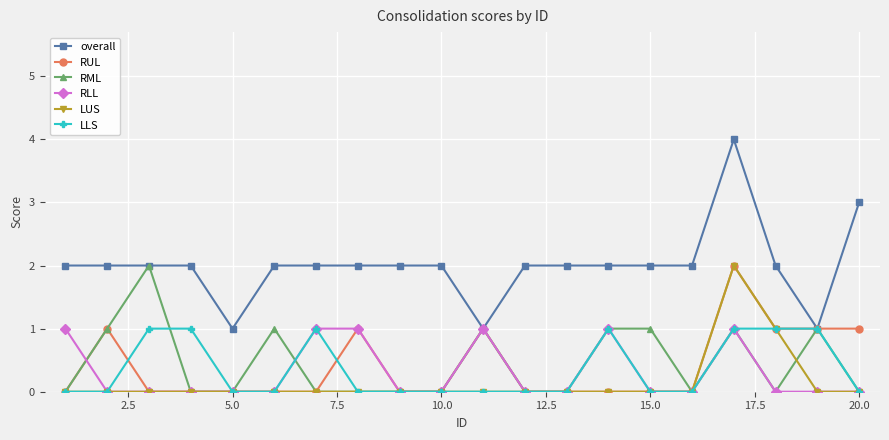

What is the maximum value shown in the chart?

4